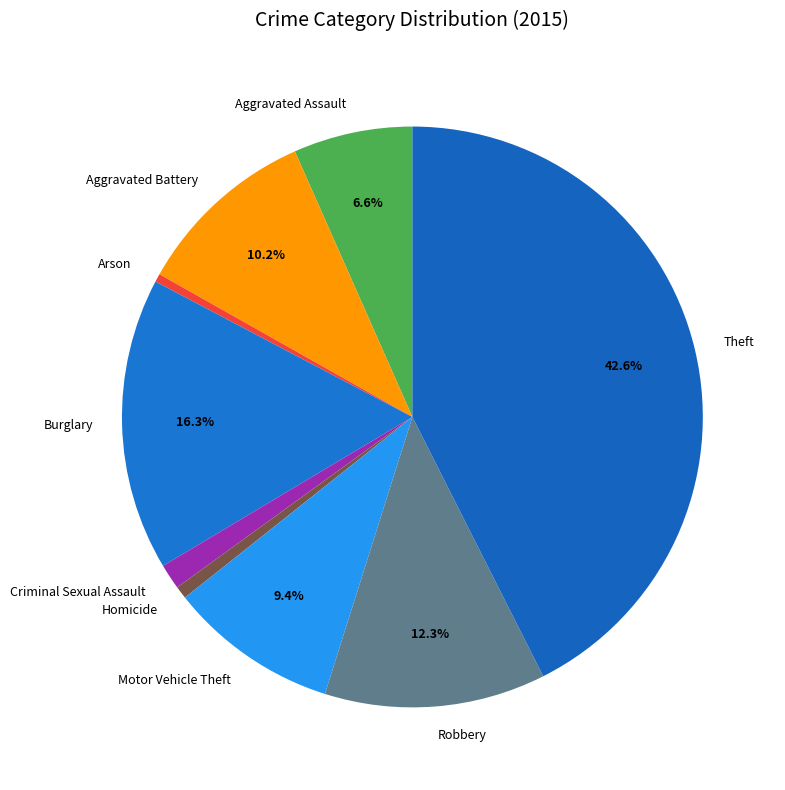

To the nearest percent, what is the difference between the Aggravated Battery and Robbery slice percentages?

2%